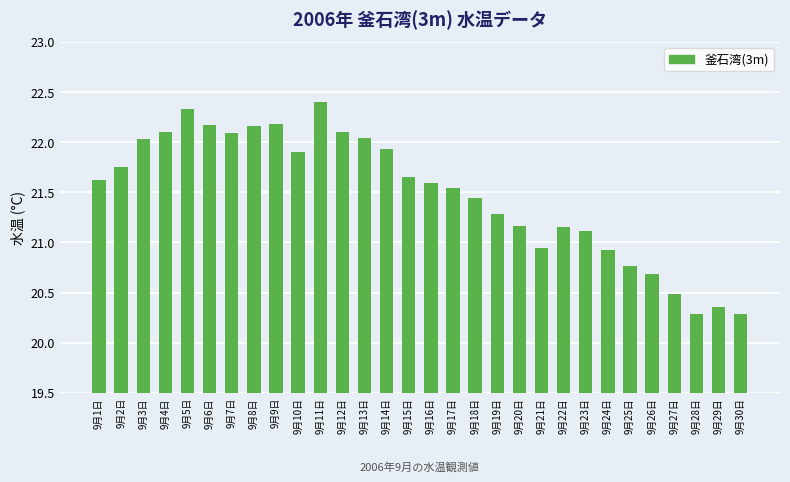

At which label does the data first exceed 21?

9月1日